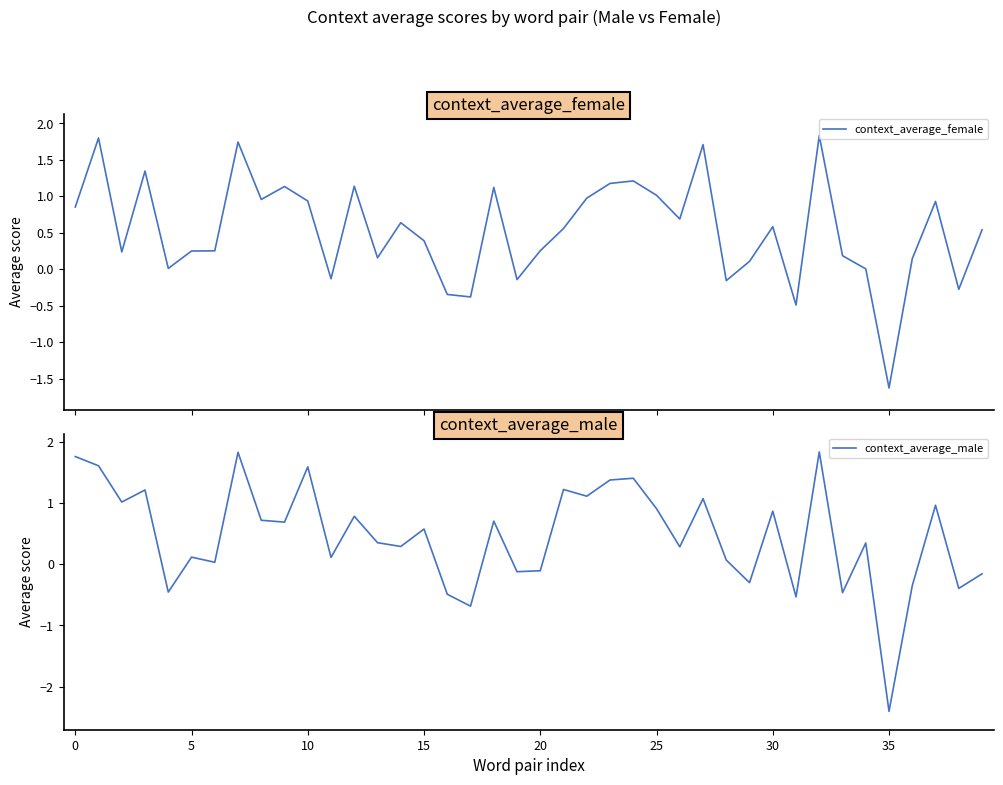

Which series has the largest total across all categories?

context_average_female